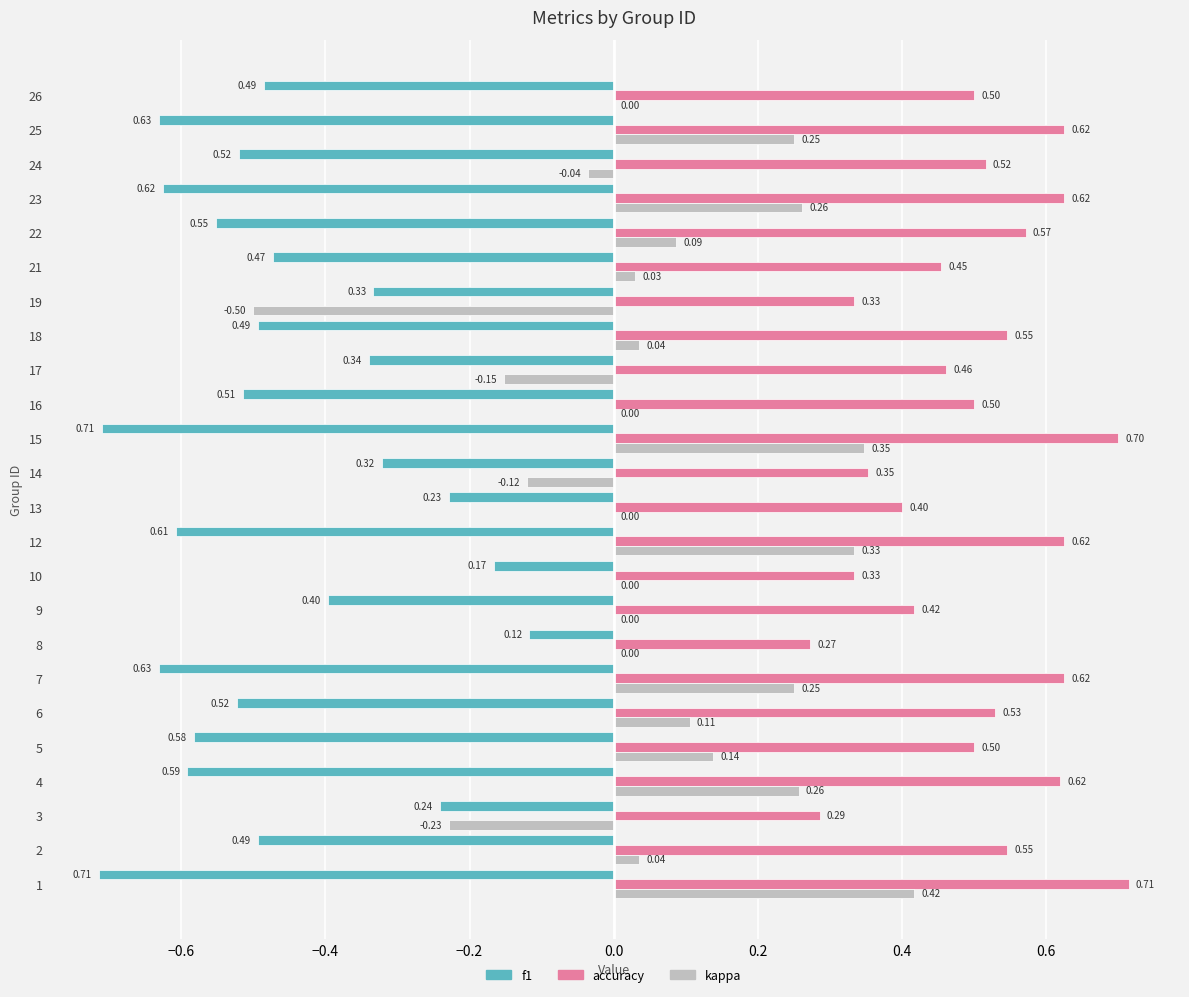

What is the sum of all f1 values?

-11.3